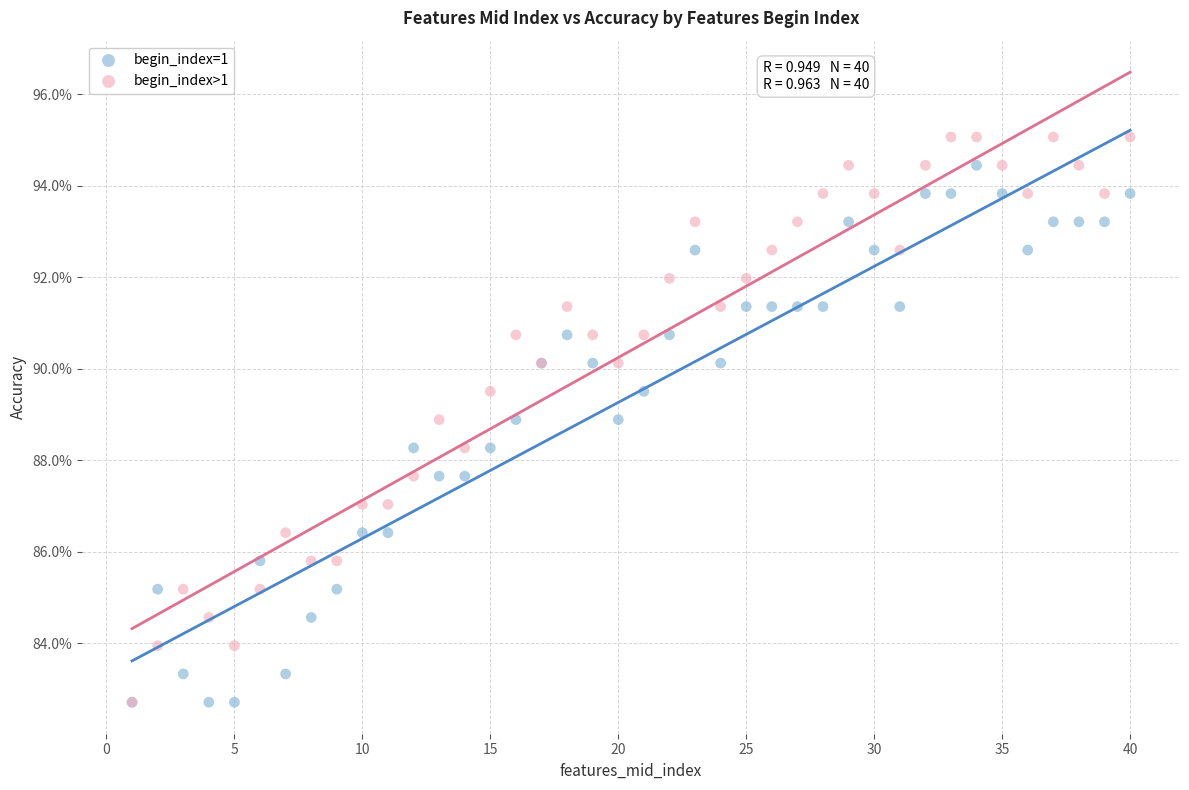

What are all the series names shown in the legend?

begin_index=1, begin_index>1